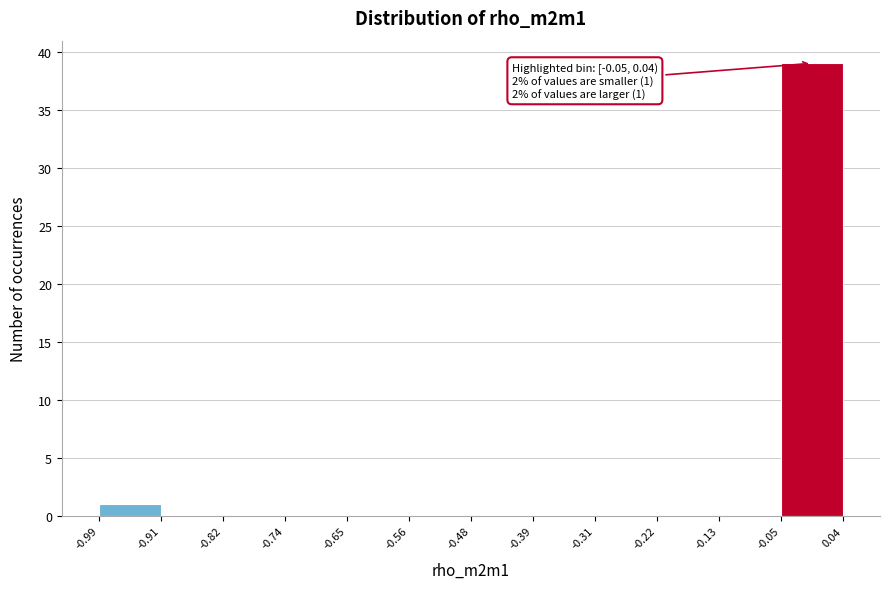

Over which range of the x-axis is the bar tallest?

-0.05 to 0.04